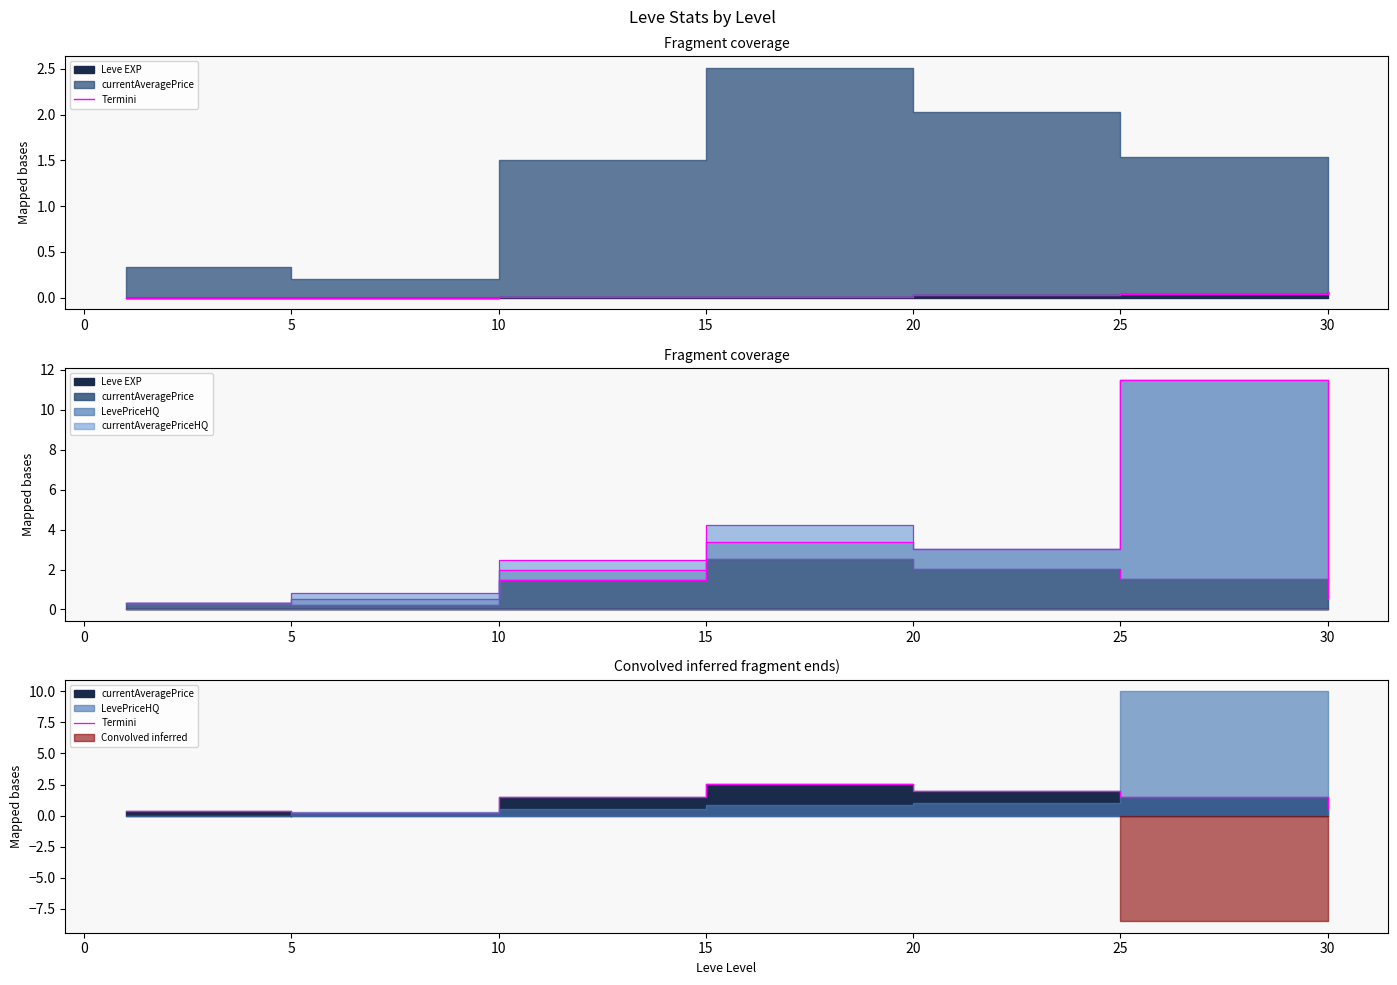

How many interior local peaks (higher than both neighbors) does the data have?

1